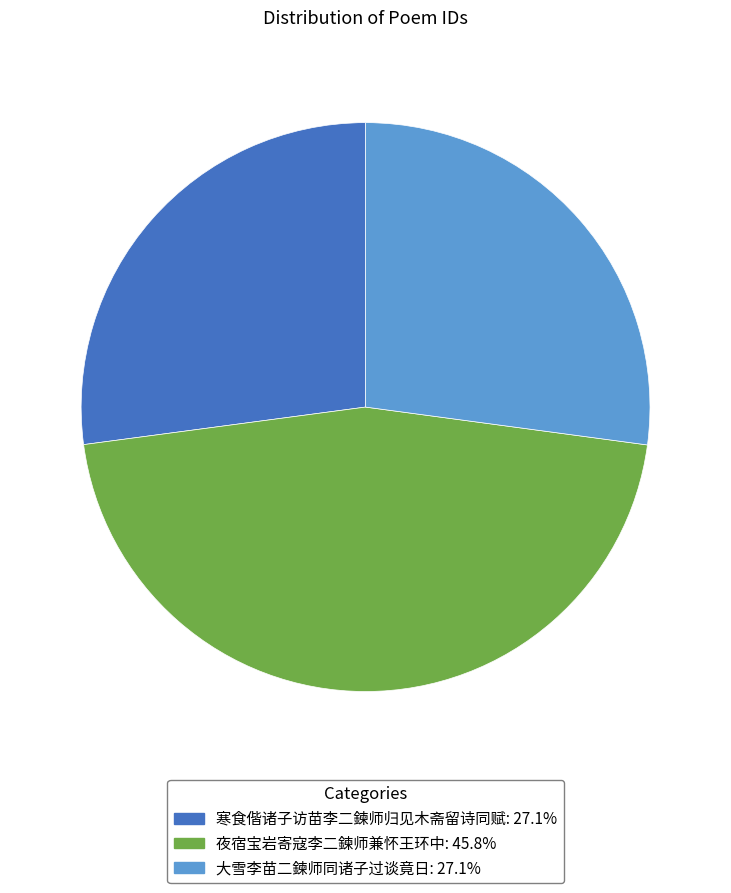

Combined, do 大雪李苗二鍊师同诸子过谈竟日: 27.1% and 夜宿宝岩寄寇李二鍊师兼怀王环中: 45.8% account for over 50%?

Yes